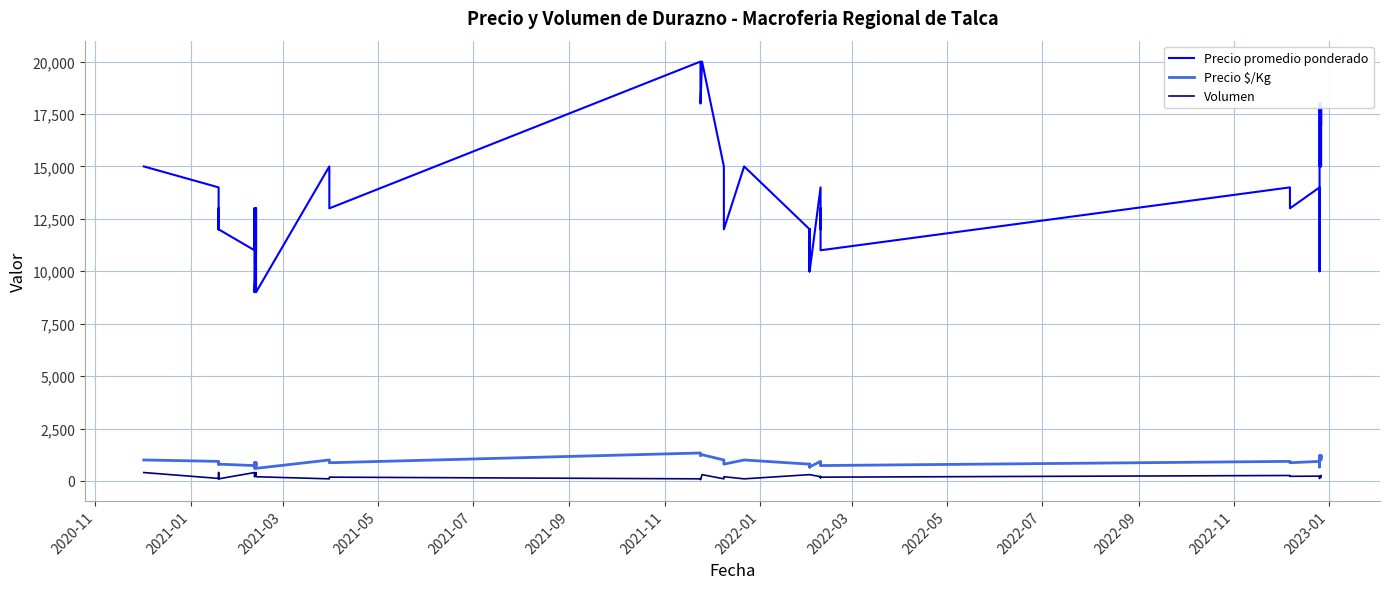

At how many categories does at least one series exceed 19000?

2